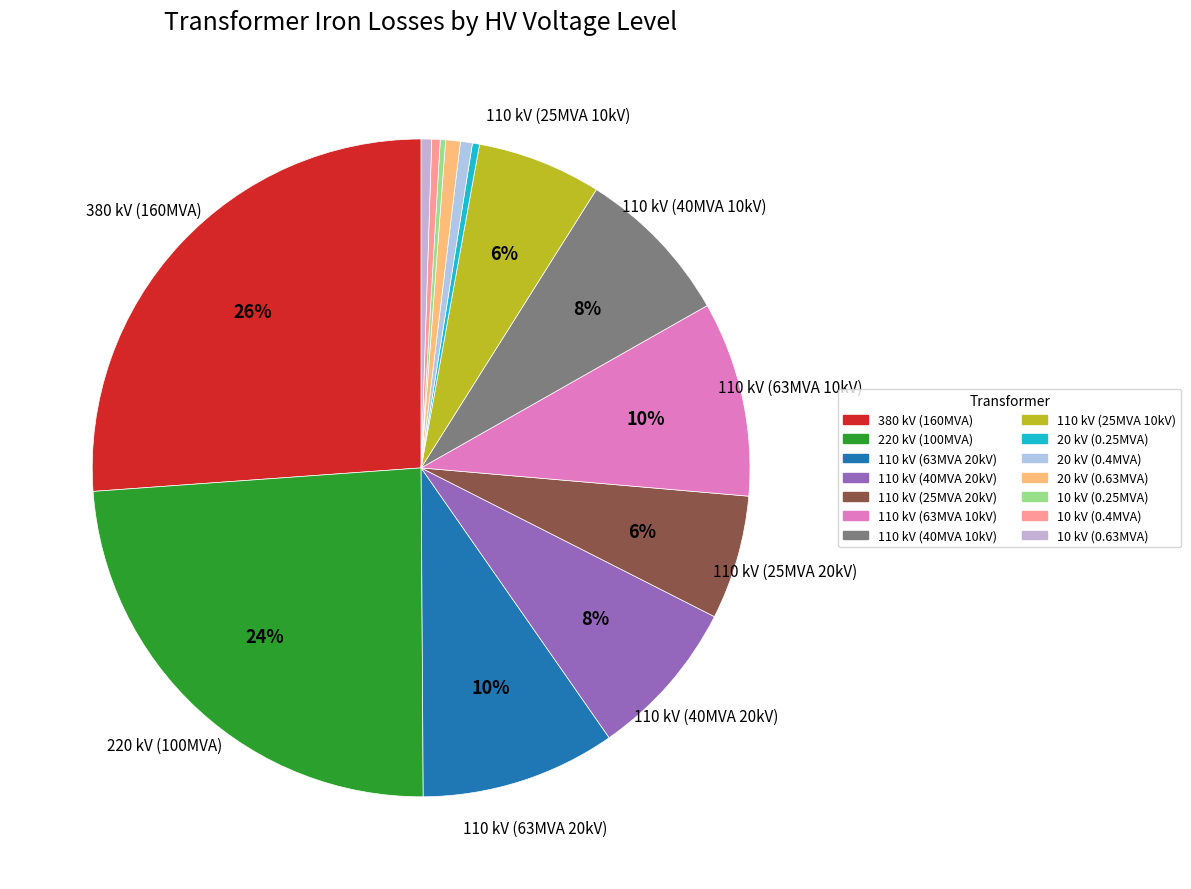

Does any single category account for the majority?

No